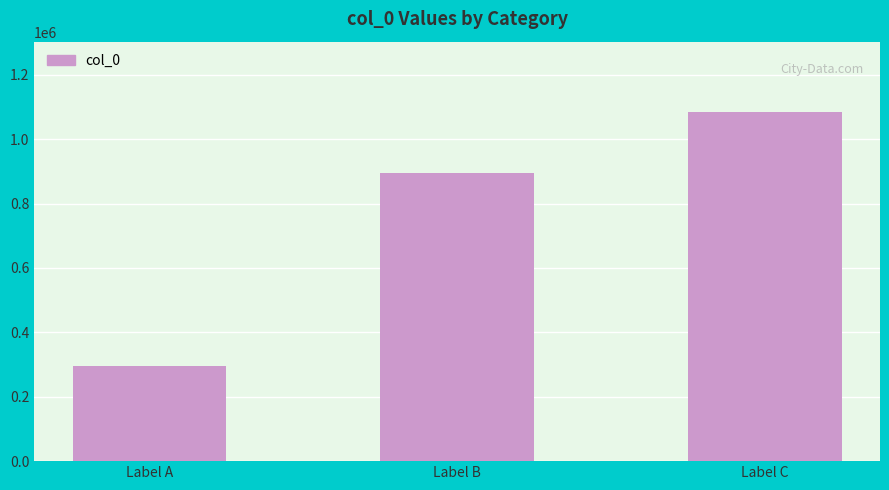

Approximately how many times larger is the value at Label B compared to Label A?

3.0